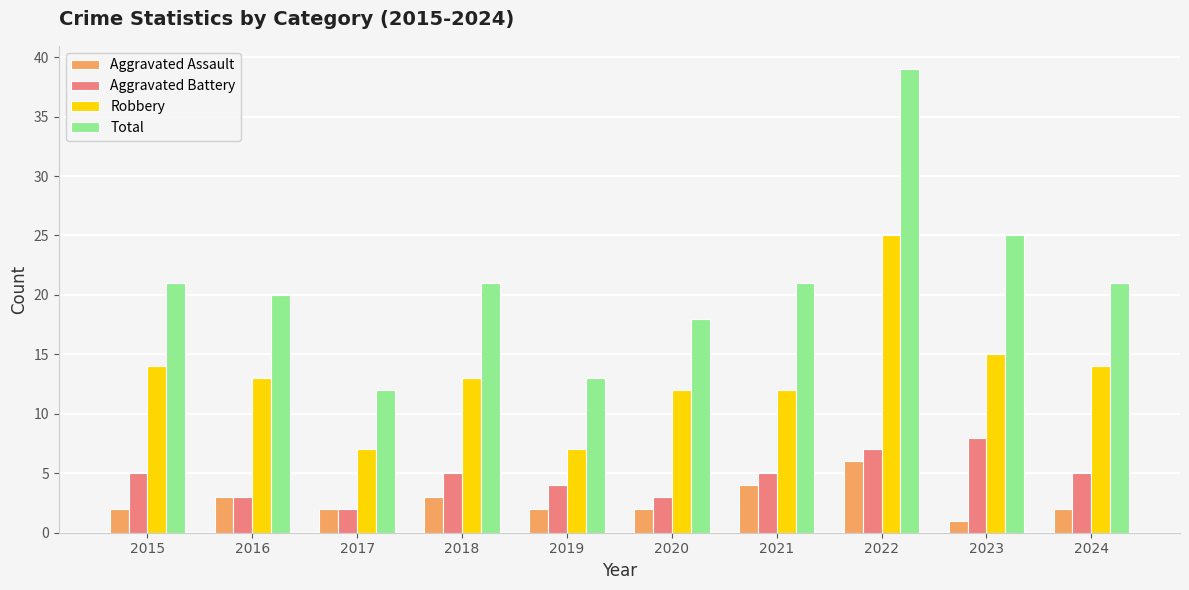

How many Aggravated Assault values are between 2 and 3?

7